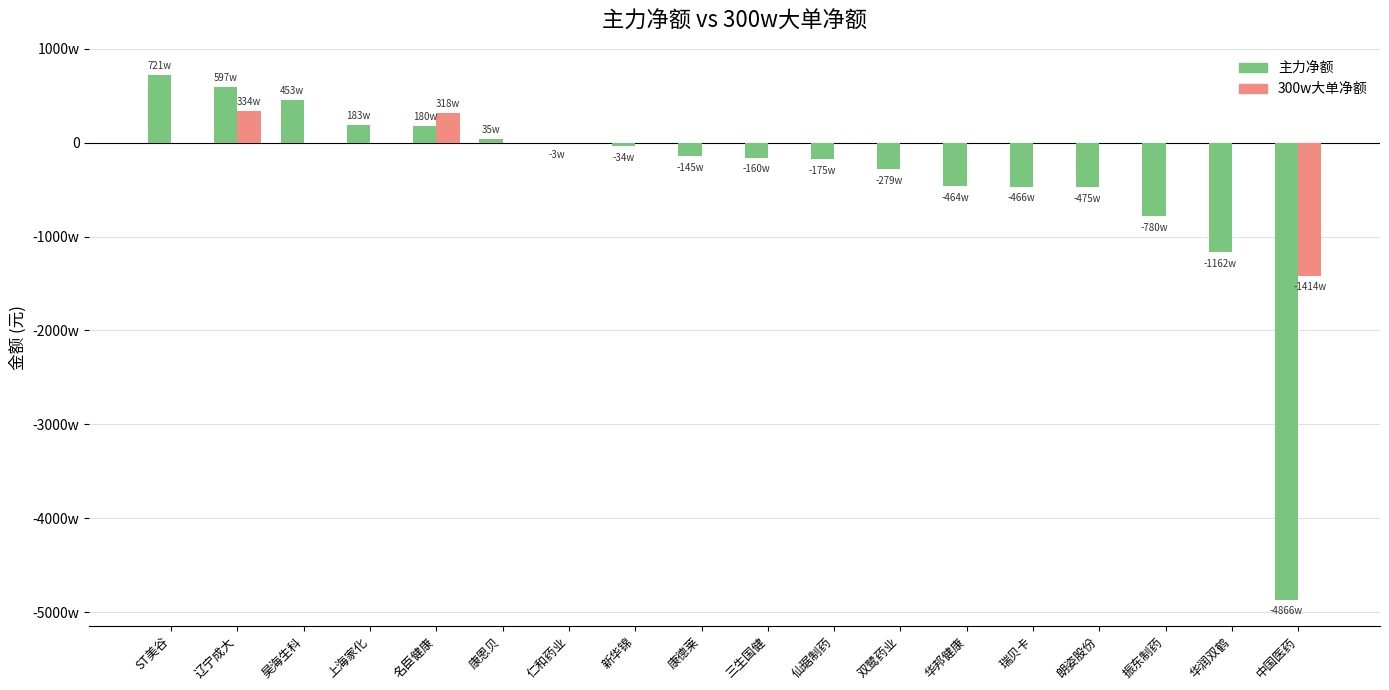

Are the bars grouped side by side (vs. stacked)?

Yes